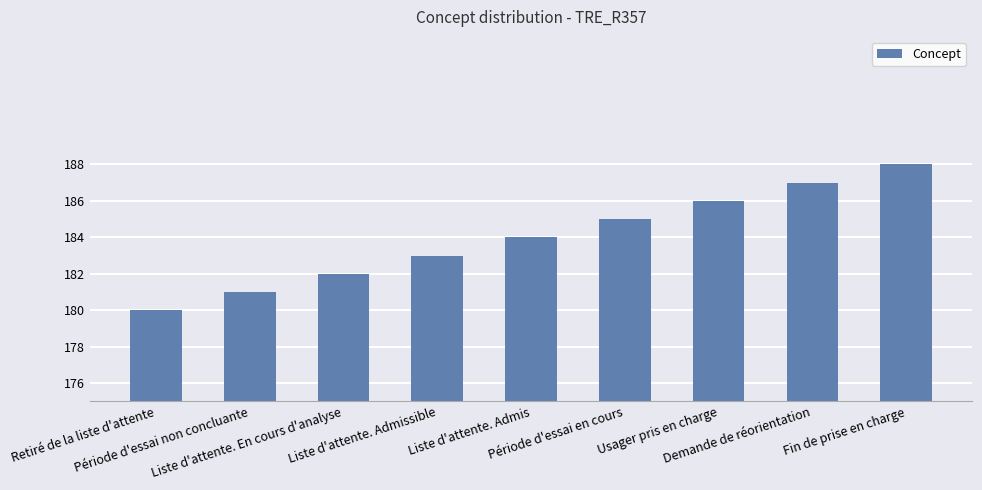

Reading left to right, transcribe all the data shown in this chart.

180	181	182	183	184	185	186	187	188